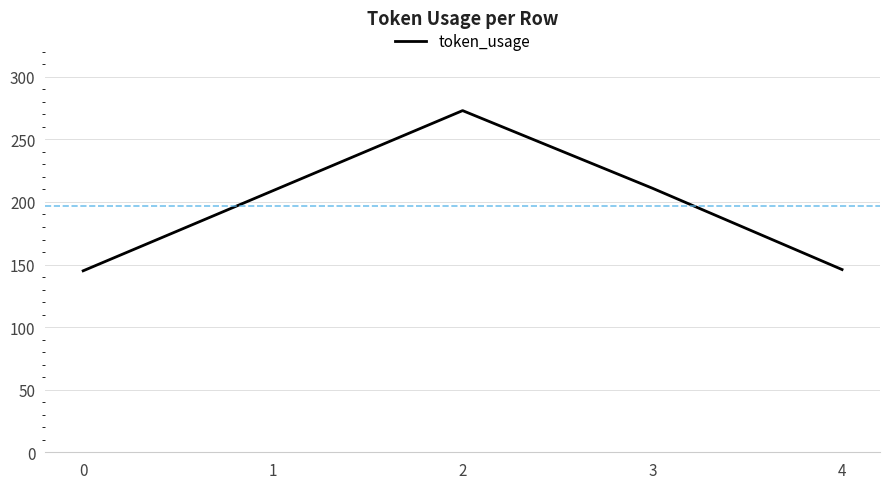

True or false: the data has more than 2 interior local peaks.

False